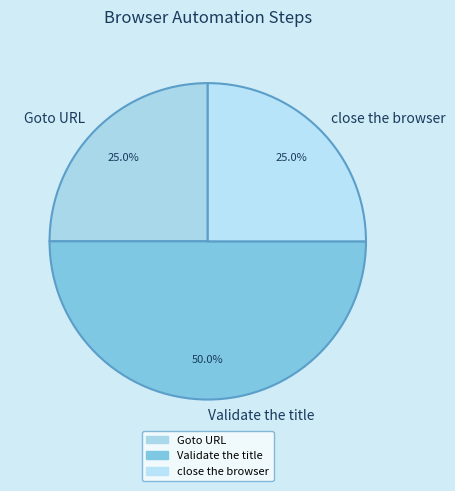

Is close the browser the majority of the pie?

No